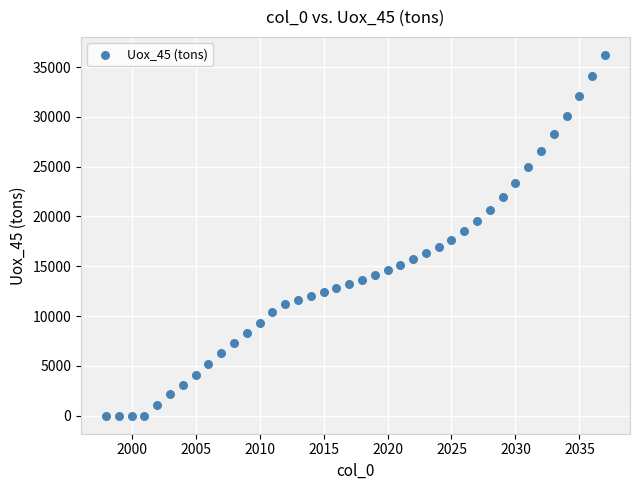

What is the range of X values (max minus min)?

39.0